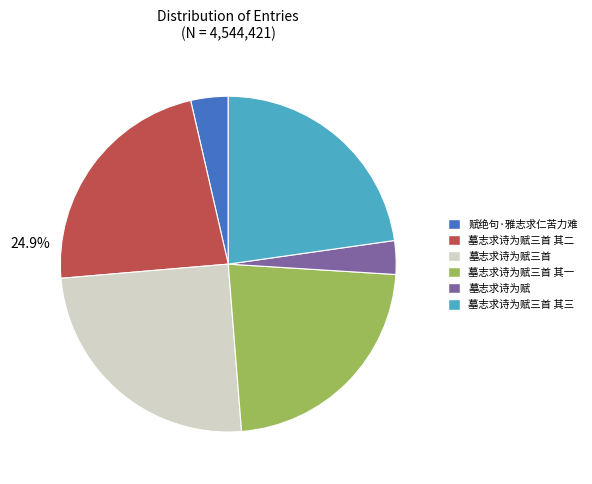

What percentage is the 黎明府见示令叔显谟开国墓志求诗为赋三首 其一 slice, to the nearest percent?

23%